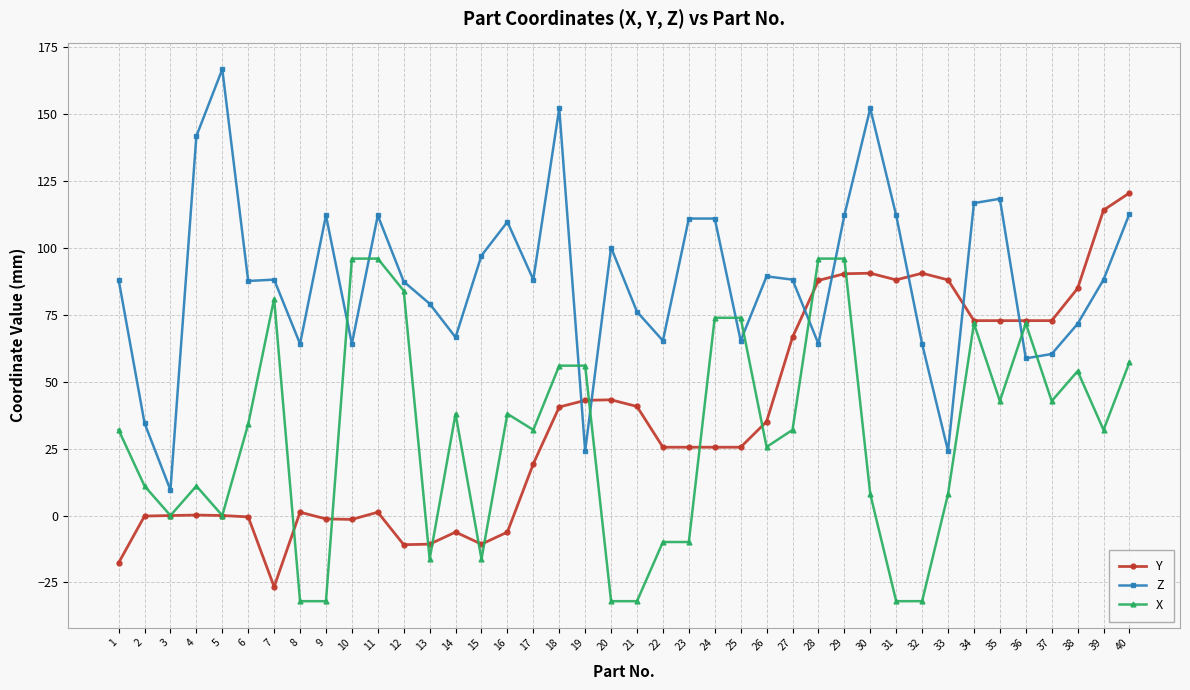

Where is the first local maximum for Z?

5